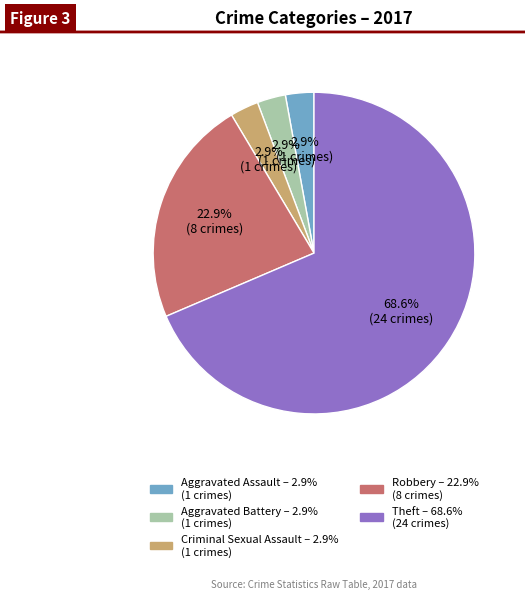

Count the number of slices in the pie.

5